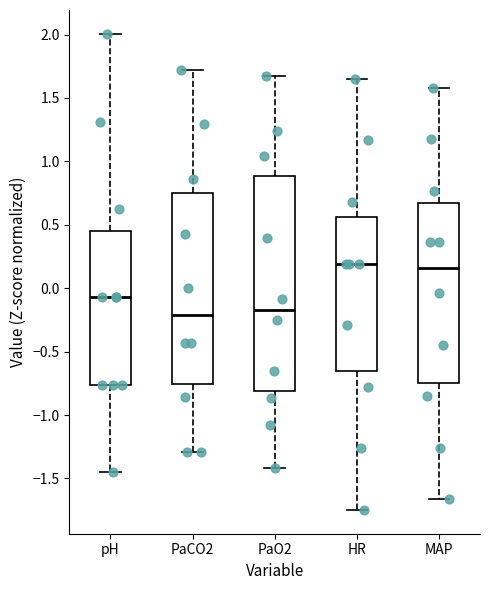

Which box is the tallest, from its lower edge to its upper edge?

PaO2